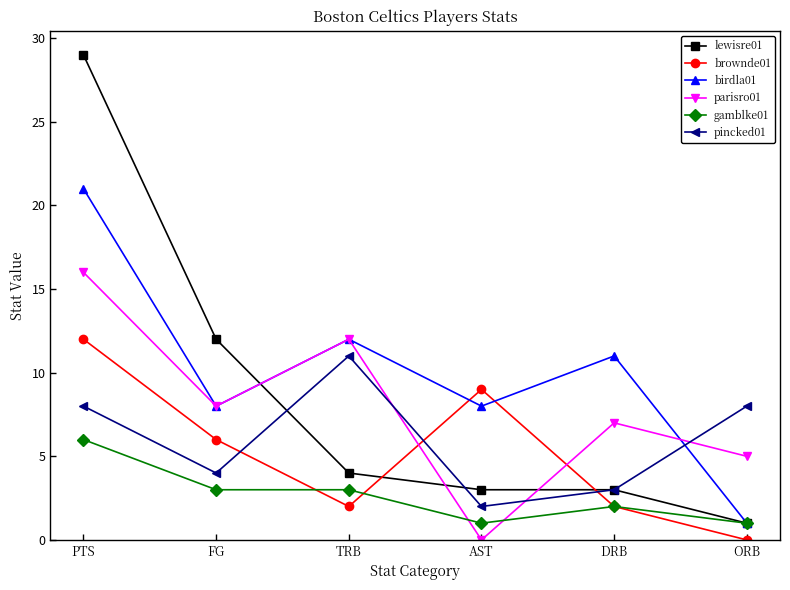

True or false: gamblke01 and pincked01 intersect in this chart.

False